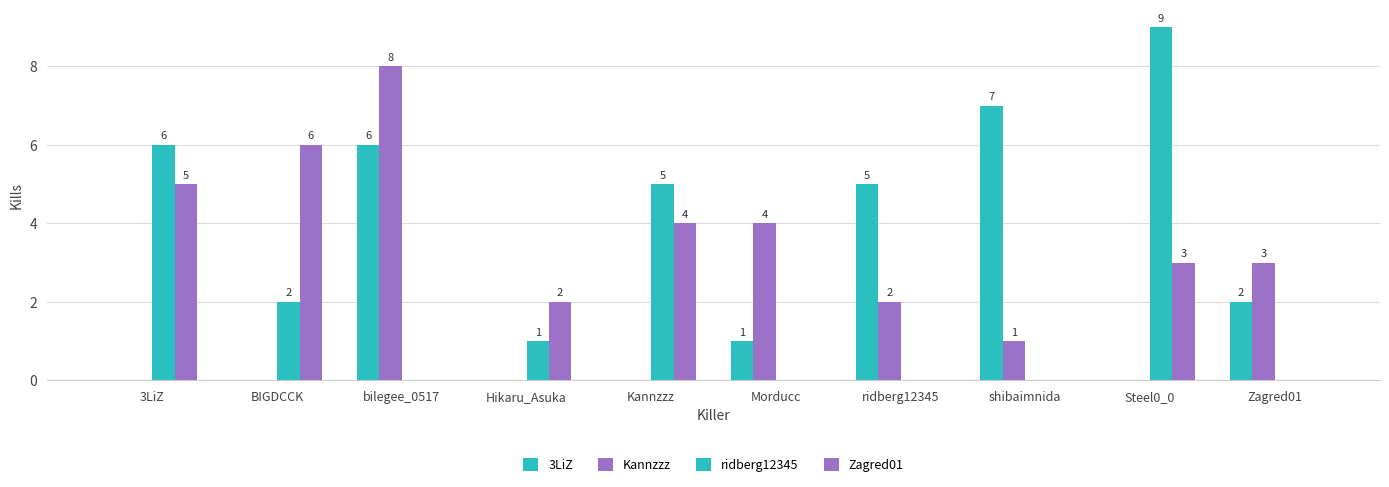

How many groups of bars are there?

10